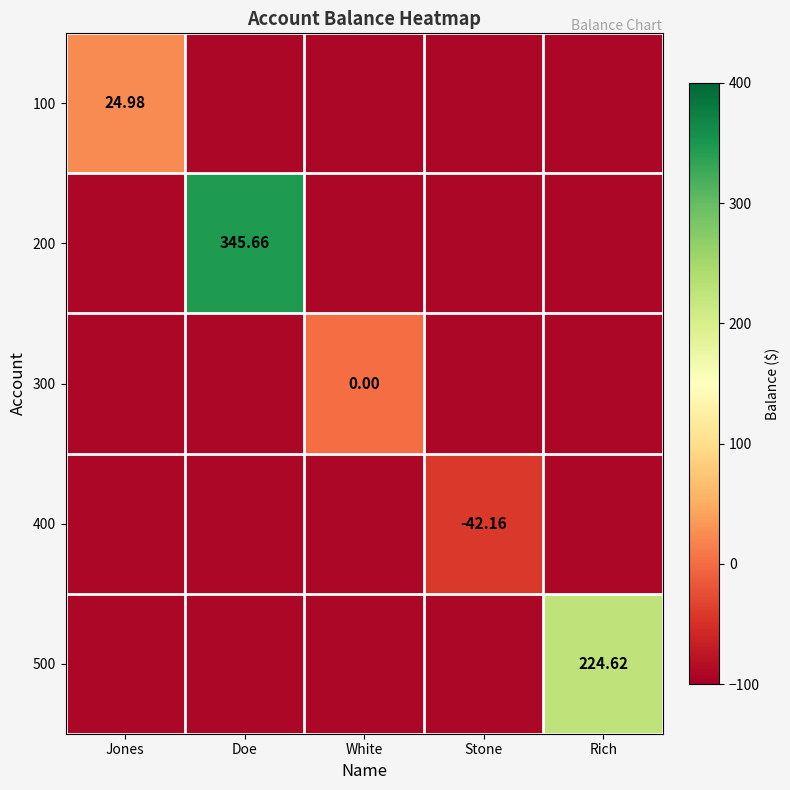

How many data points in 500 are less than -92?

4